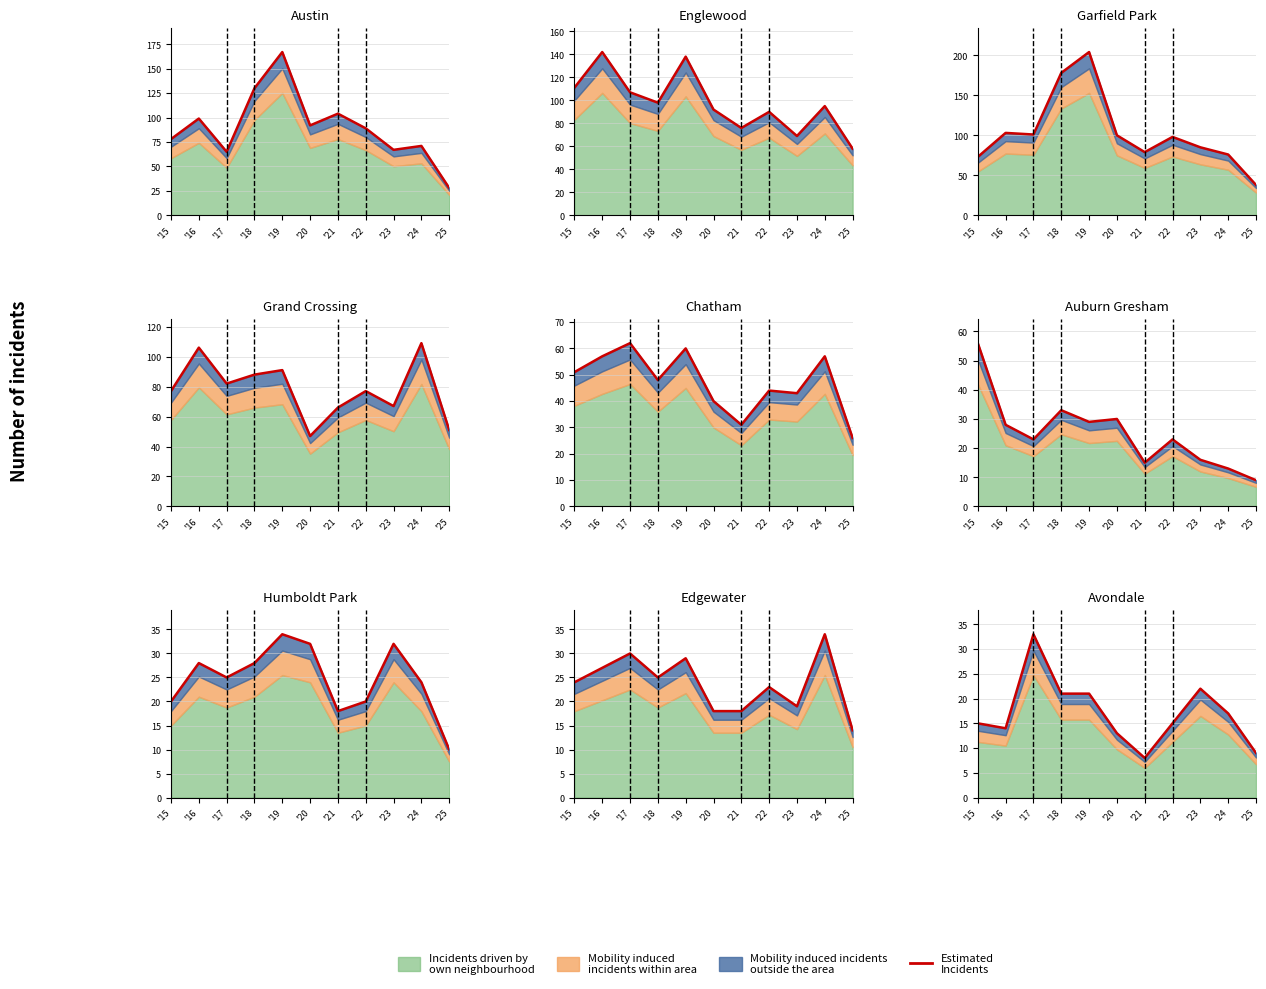

Read the value at '22.

15